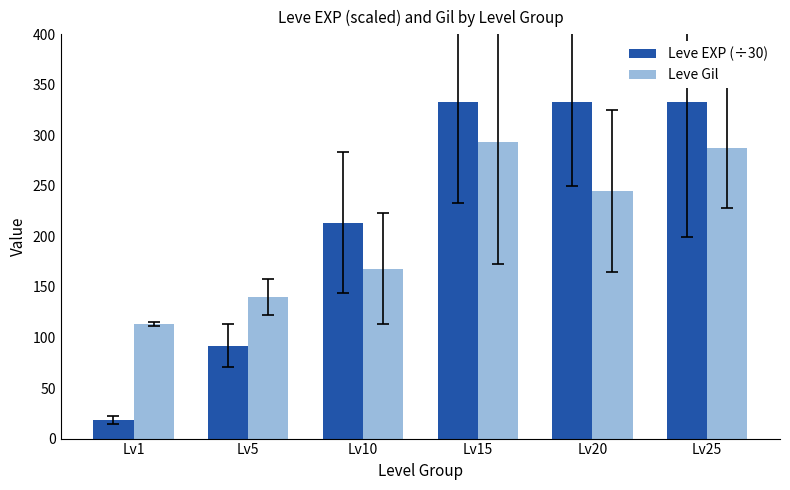

What is the total value across all series at Lv15?

626.0